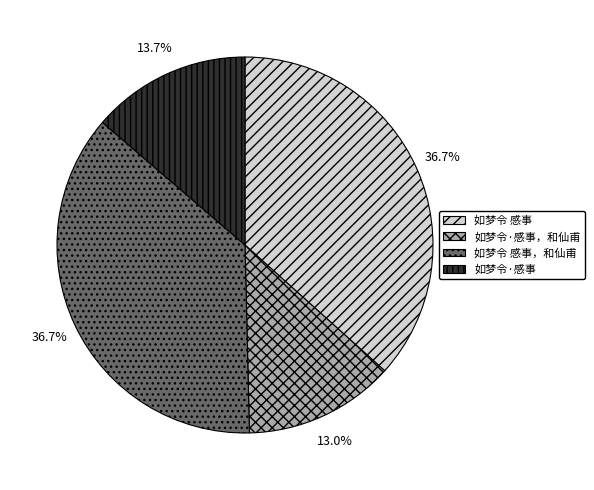

Is it true that 如梦令·感事 is 2% of the pie?

False